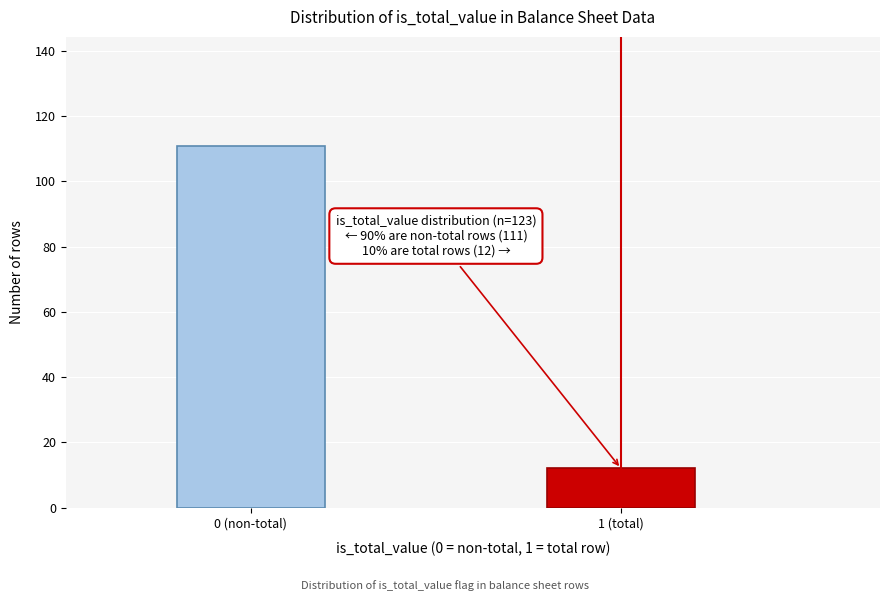

Reading left to right, transcribe all the data shown in this chart.

111	12